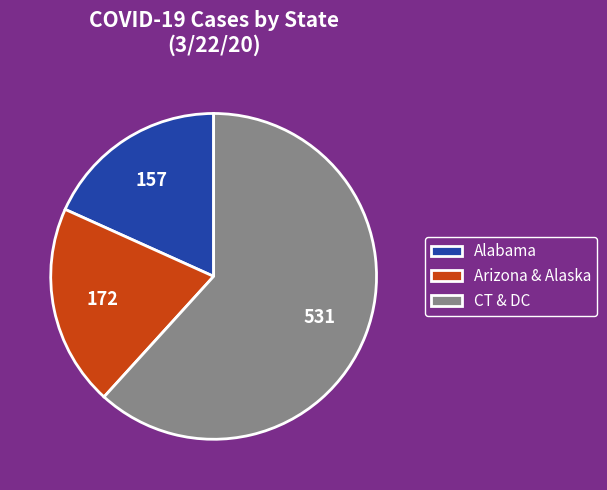

What is the smallest slice in the pie chart?

Alabama